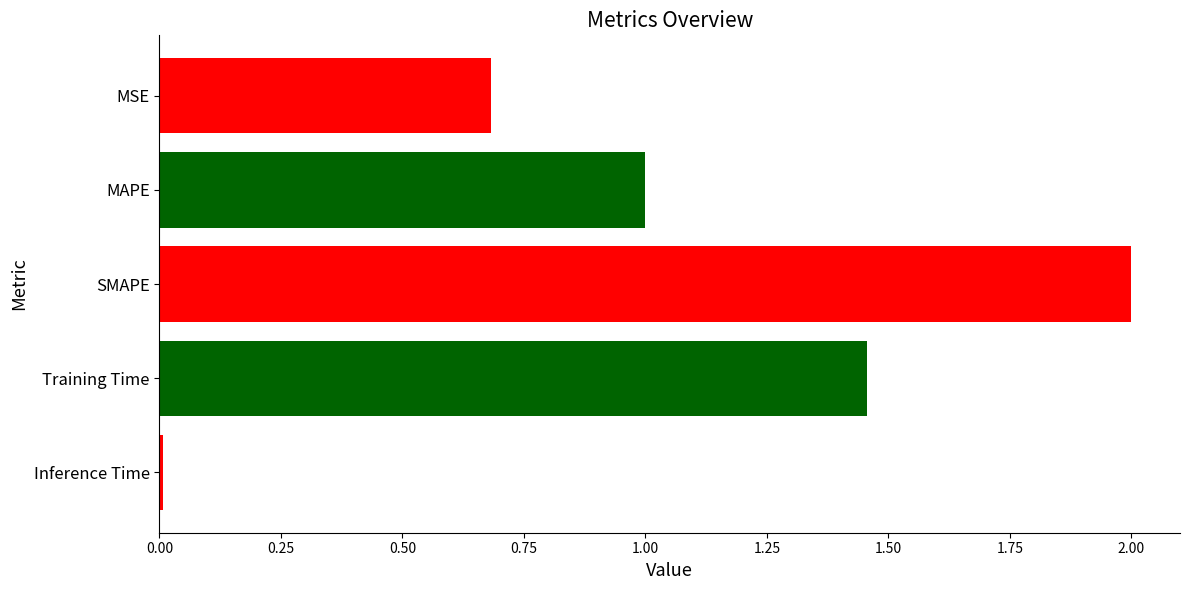

How many data points are less than 1?

2